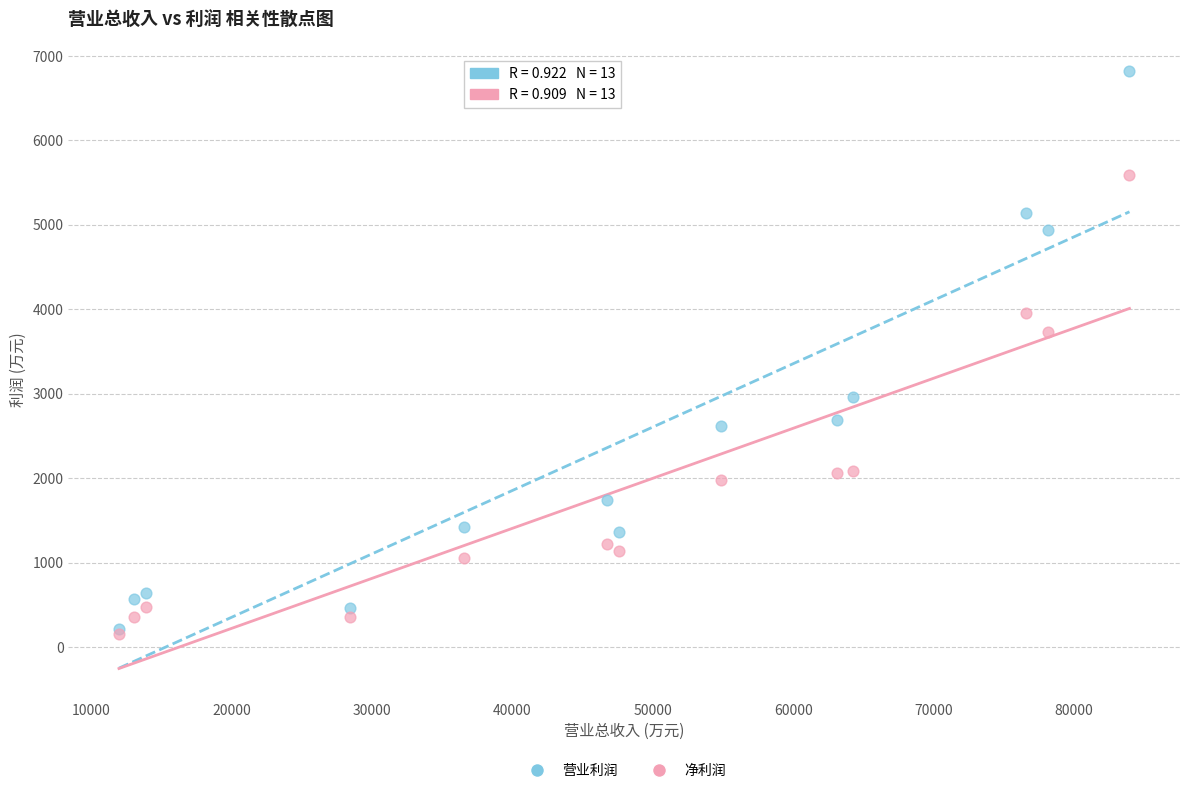

Which series contains the highest Y value?

营业利润